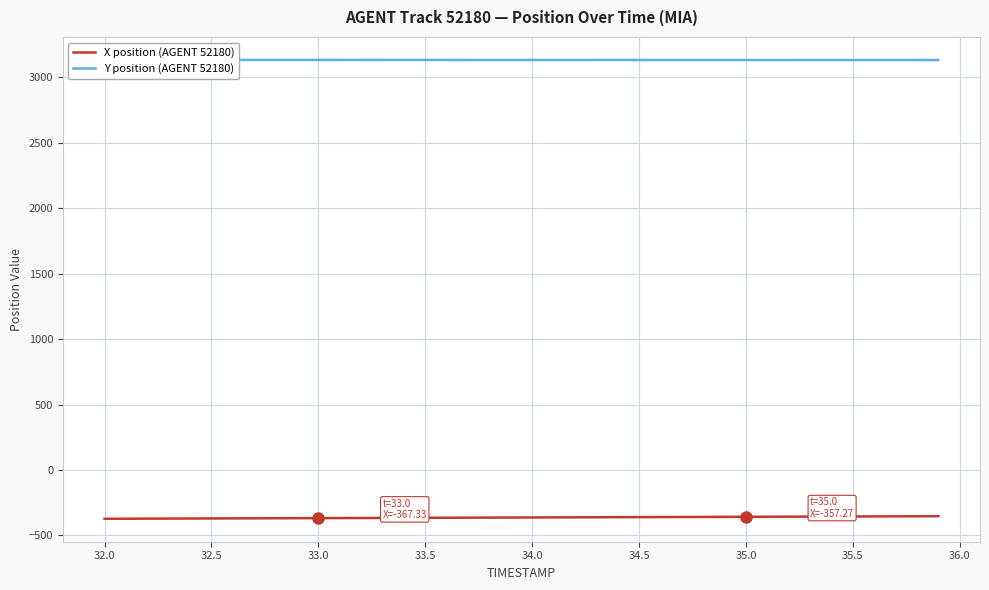

What is the highest value of the X position (AGENT 52180) series?

-352.7